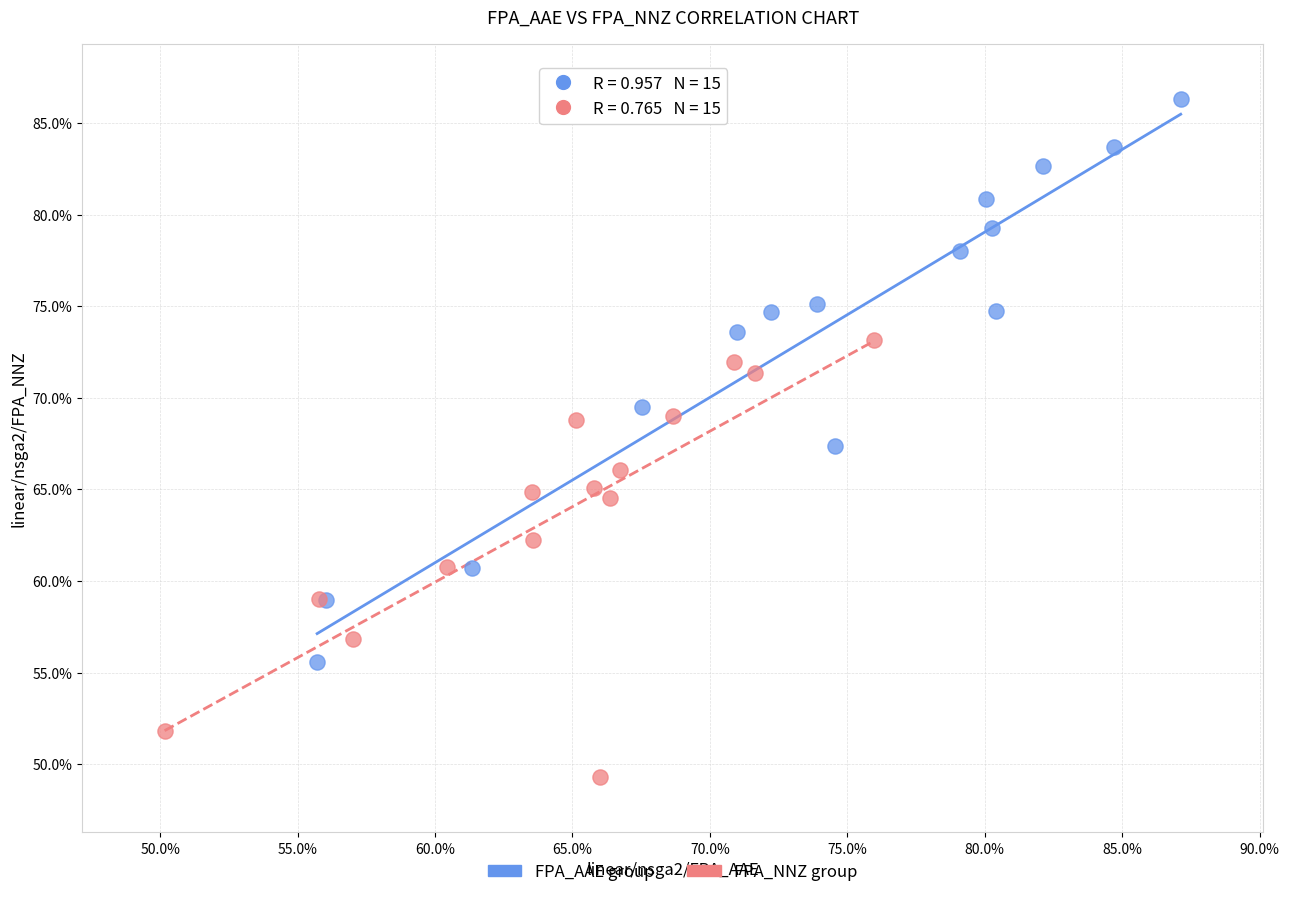

What are all the series names shown in the legend?

FPA_AAE group, FPA_NNZ group